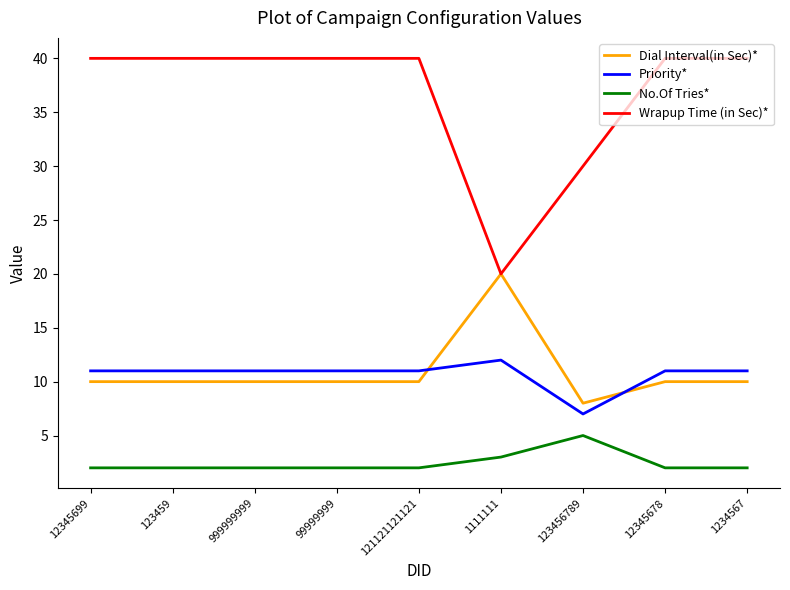

True or false: Dial Interval(in Sec)* and No.Of Tries* cross at least once.

False